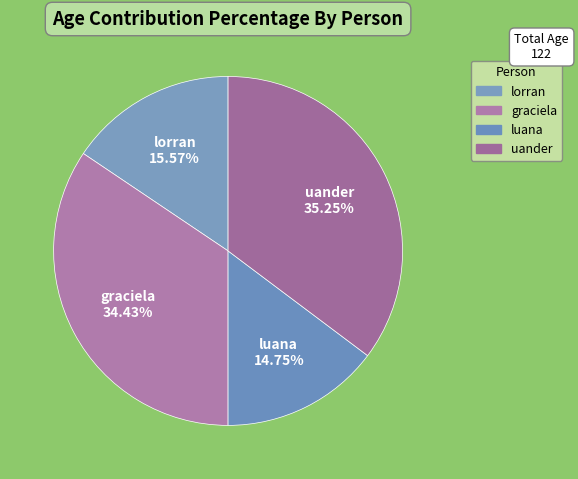

Is there a majority slice in this chart?

No